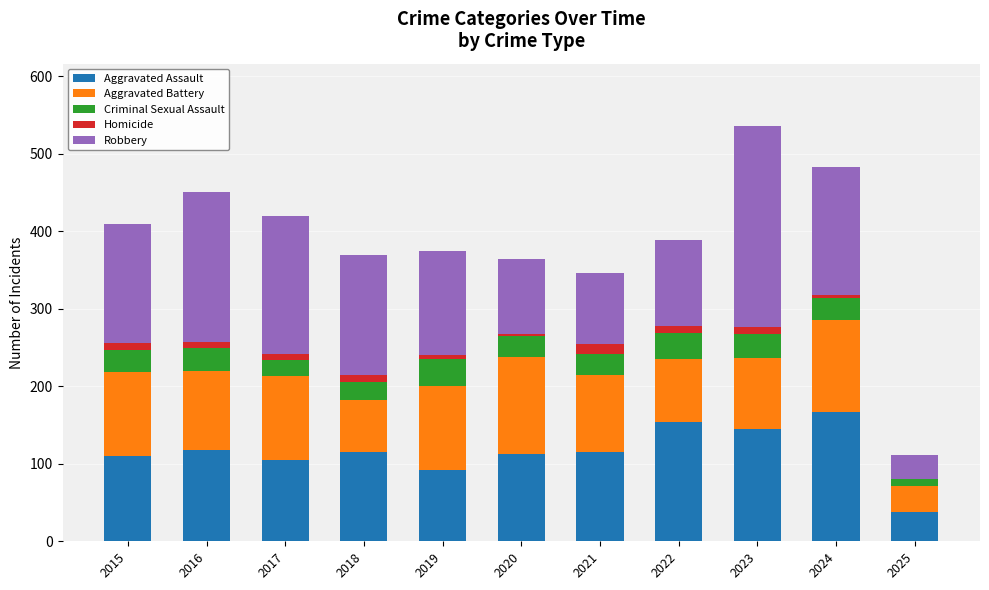

True or false: Aggravated Assault has a value of 154 at 2022.

True